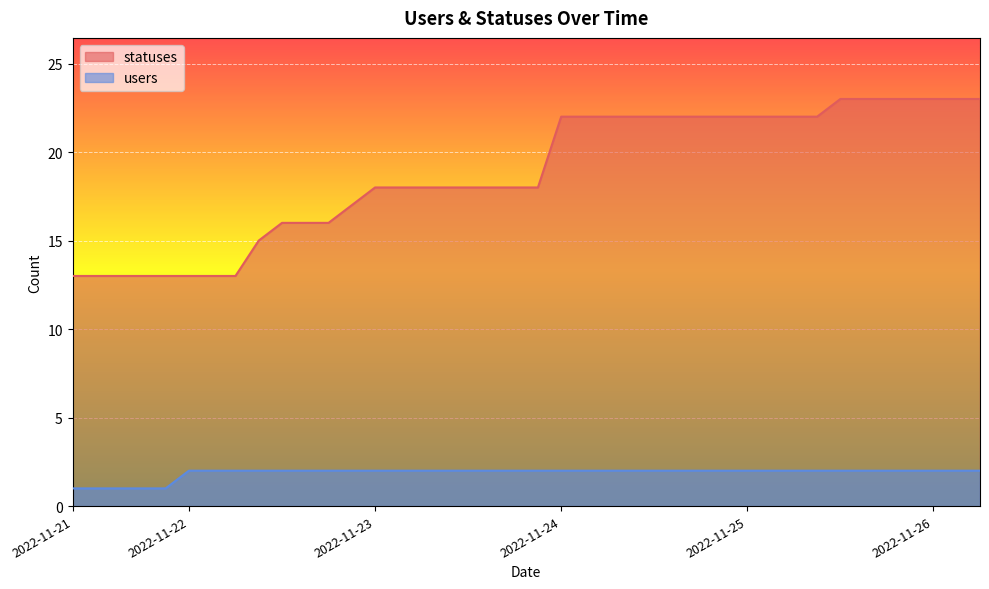

Does the chart display data point markers on the line(s)?

No